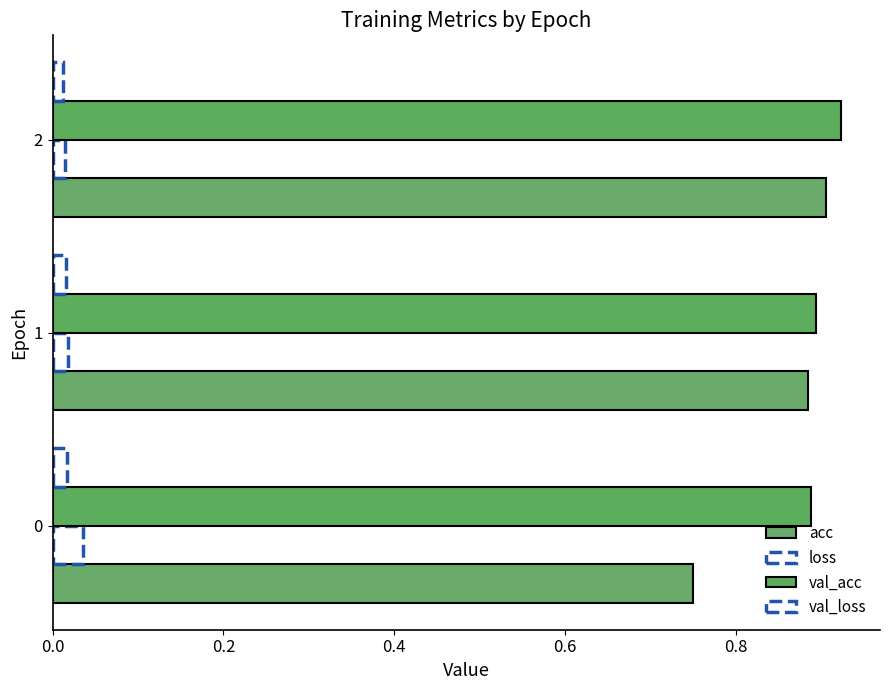

How many categories are shown in the chart?

3